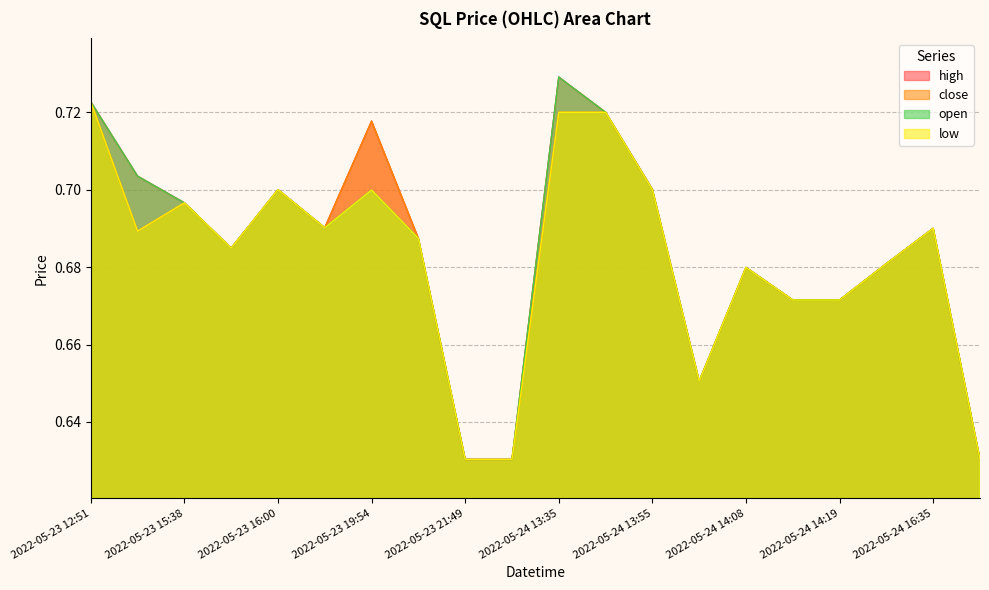

Does the chart have visible grid lines?

Yes